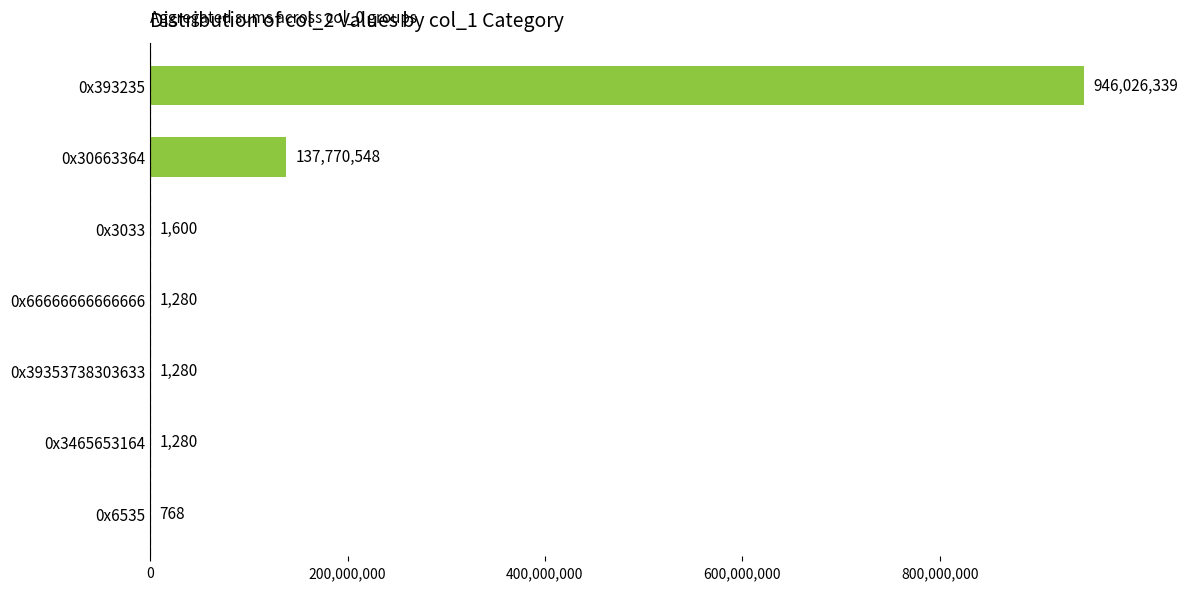

At which category does the chart reach its peak across all series?

0x393235